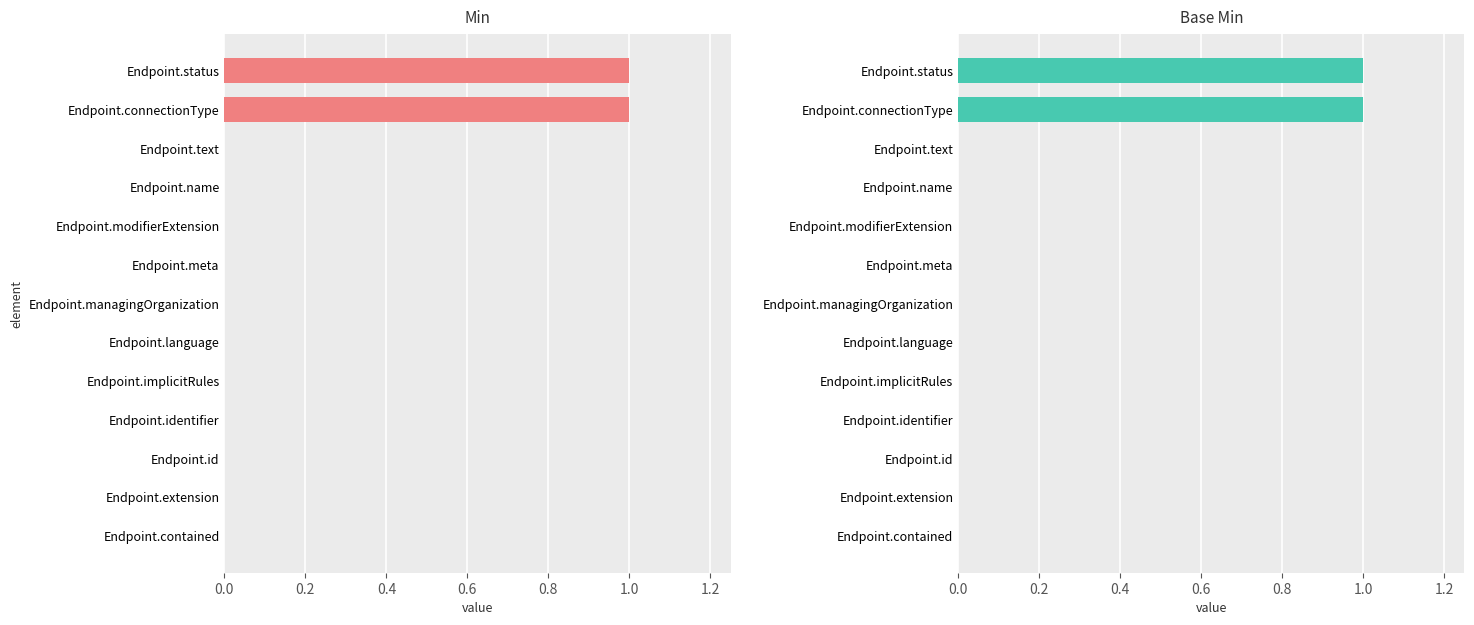

Count the Base Min values in the range 0 to 1.

13